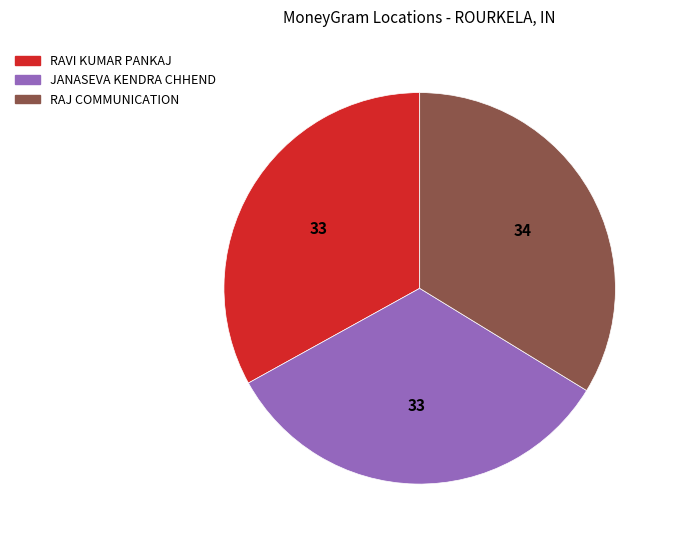

Is the sum of RAJ COMMUNICATION and JANASEVA KENDRA CHHEND greater than half?

Yes